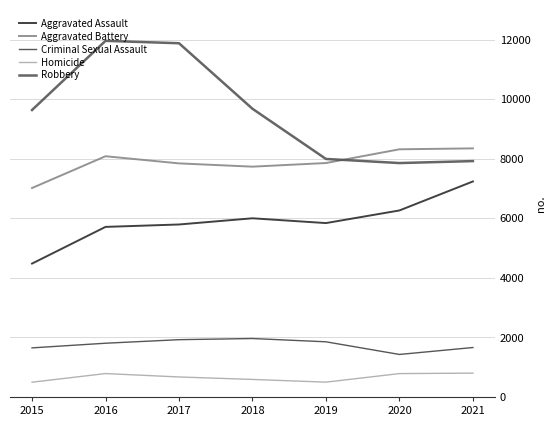

True or false: Aggravated Battery has a value of 7735 at 2018.

True